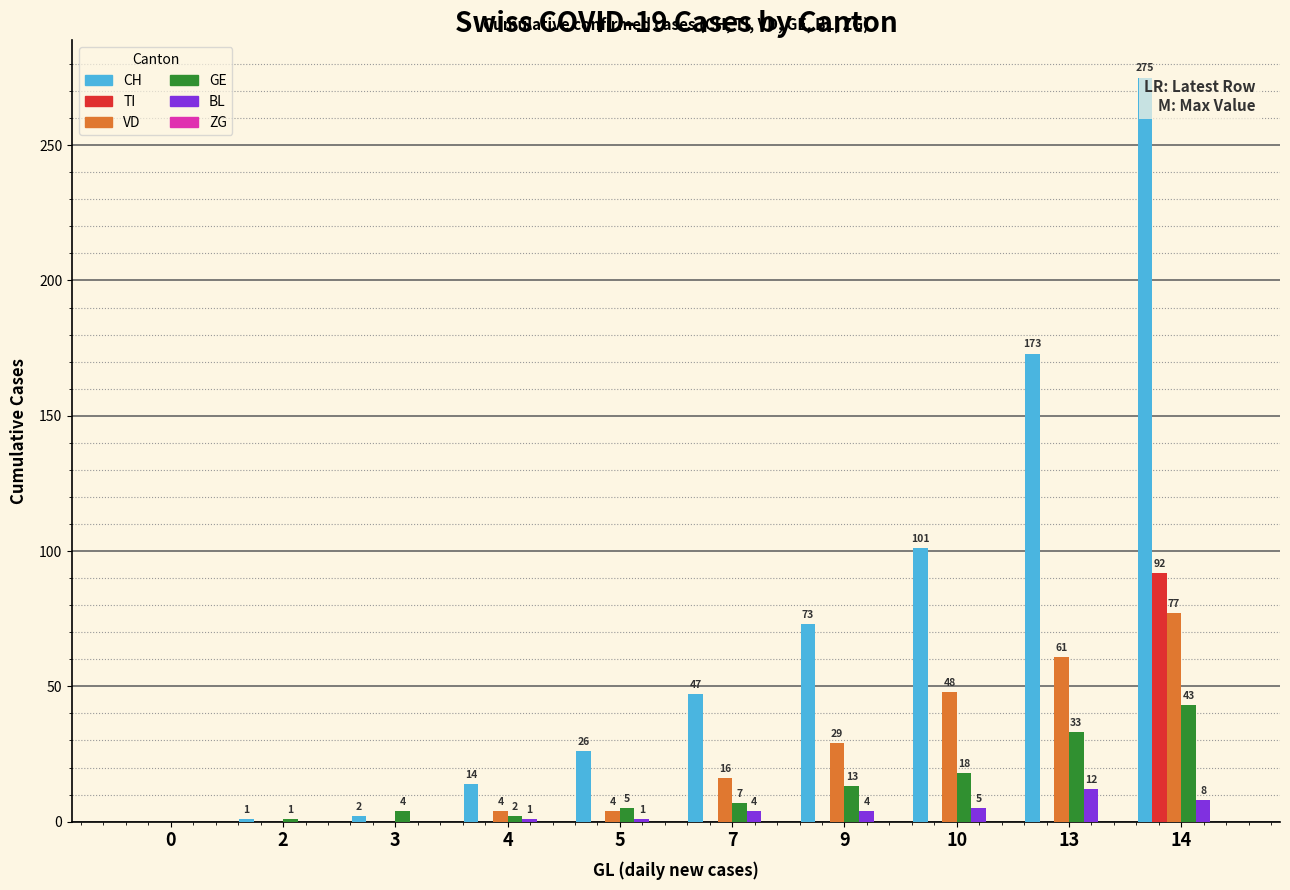

Reading left to right, extract all data points from this chart.

CH: 0=0	2=1	3=2	4=14	5=26	7=47	9=73	10=101	13=173	14=275
TI: 0=0	2=0	3=0	4=0	5=0	7=0	9=0	10=0	13=0	14=92
VD: 0=0	2=0	3=0	4=4	5=4	7=16	9=29	10=48	13=61	14=77
GE: 0=0	2=1	3=4	4=2	5=5	7=7	9=13	10=18	13=33	14=43
BL: 0=0	2=0	3=0	4=1	5=1	7=4	9=4	10=5	13=12	14=8